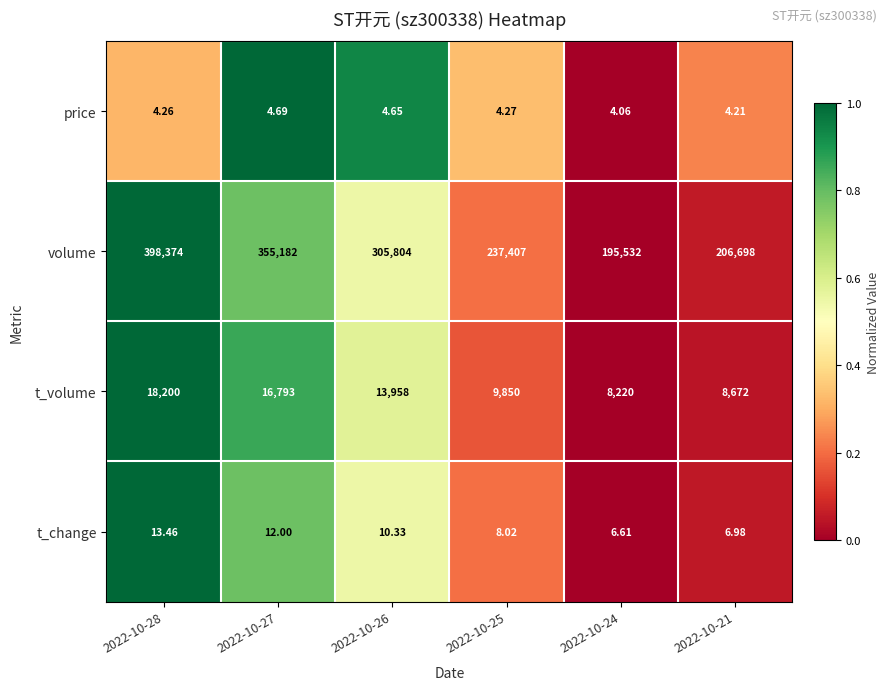

Which series has the widest spread of values?

volume